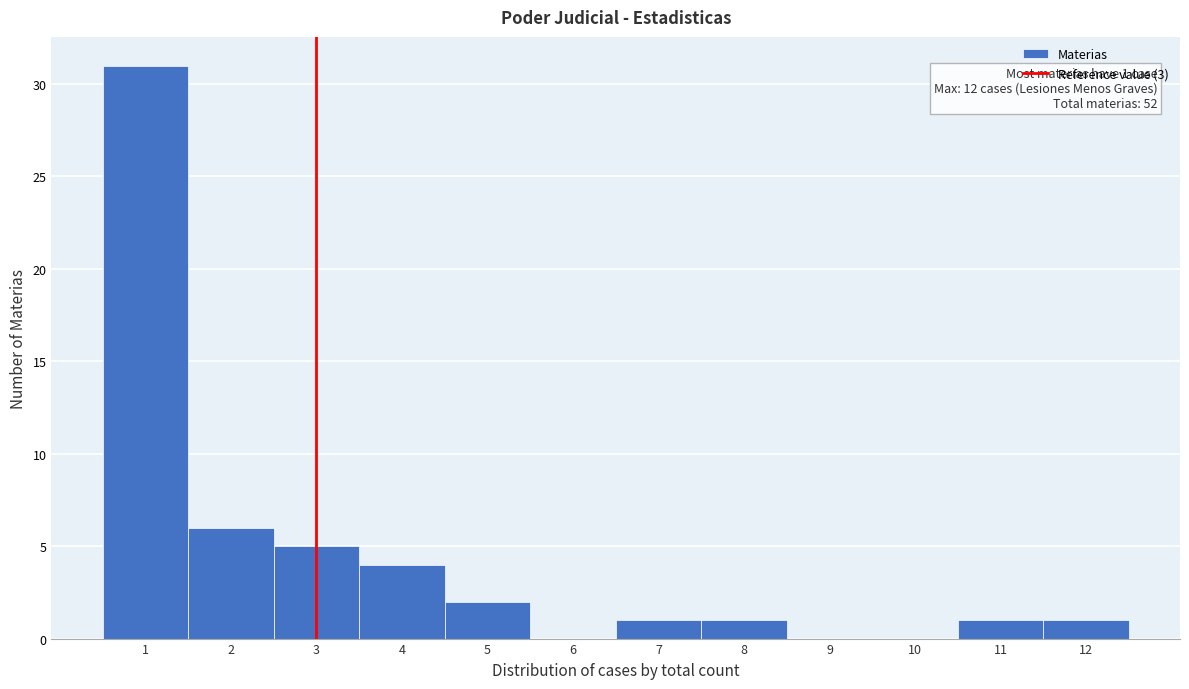

Over which range of the x-axis is the bar tallest?

0.5 to 1.5